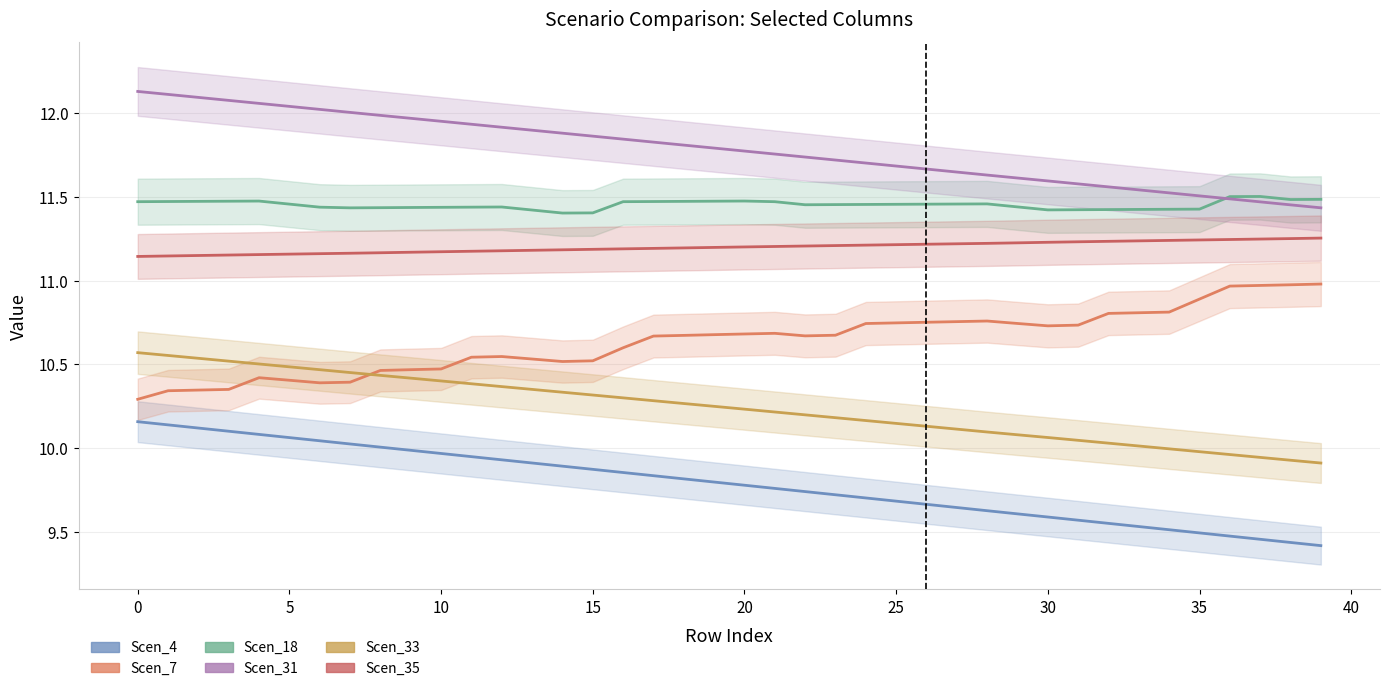

Does the chart display data point markers on the line(s)?

No